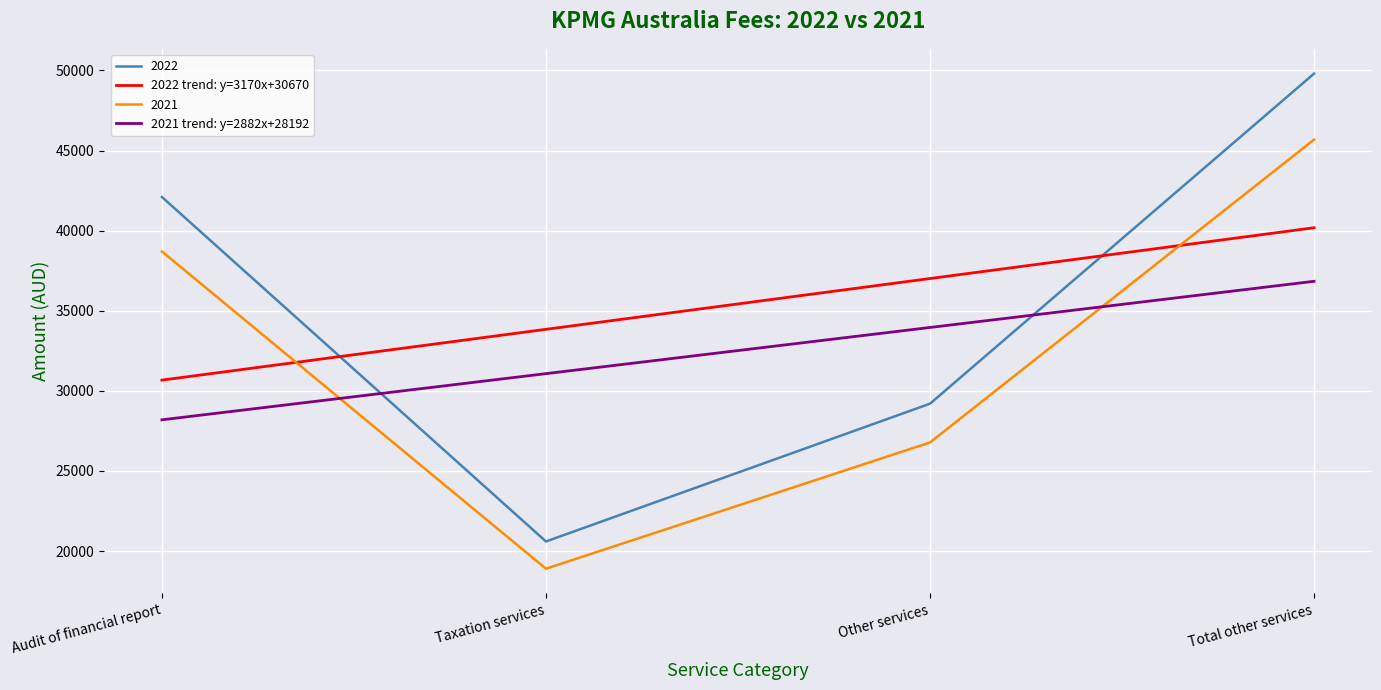

At which label does 2021 trend: y=2882x+28192 reach its peak?

Total other services